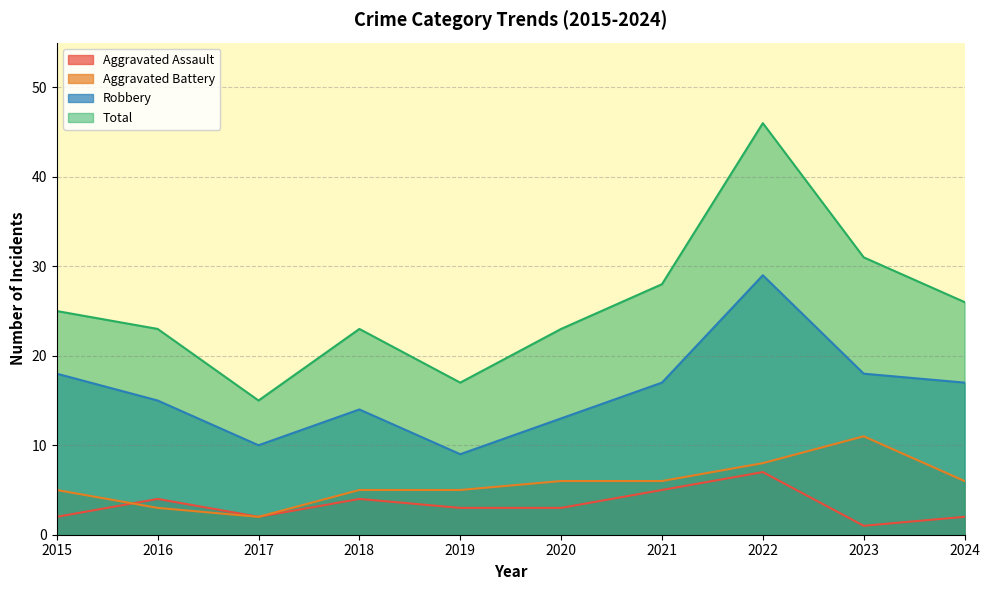

Between 2020 and 2023, which series saw the biggest shift?

Total